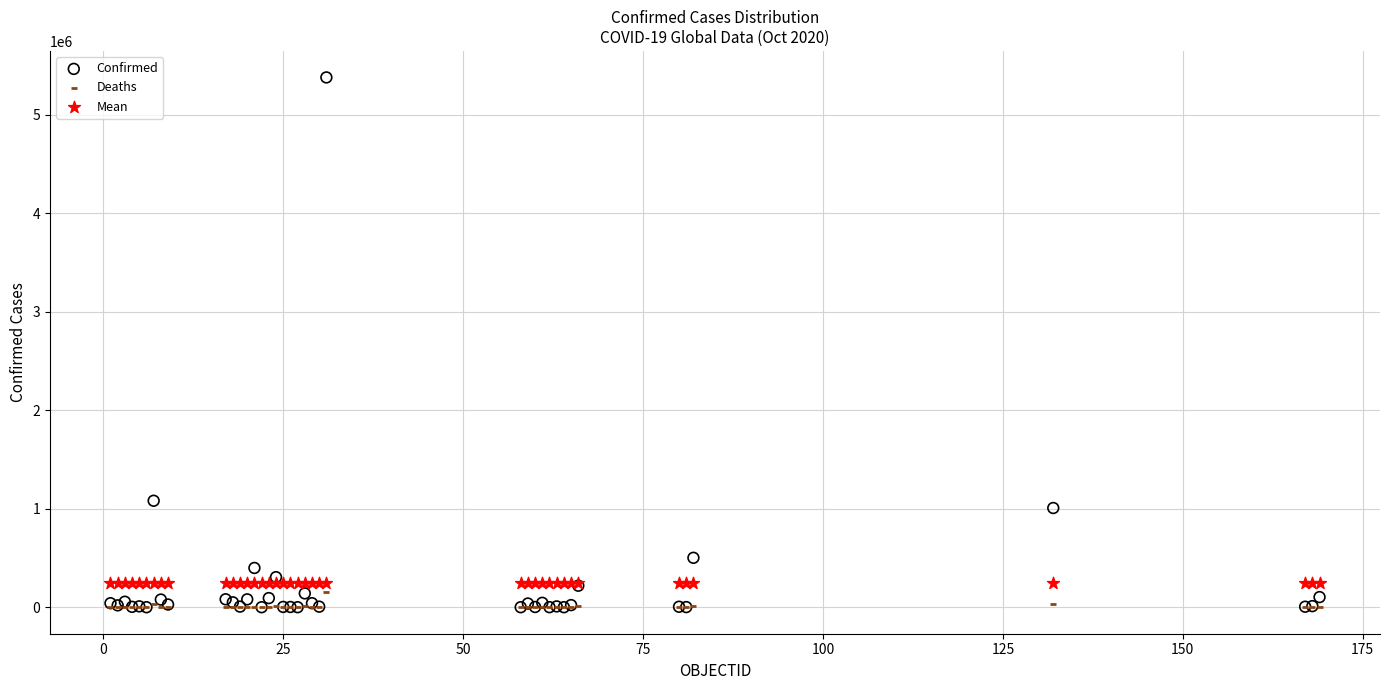

Across all series, what Y value is closest to 2690317?

1081336.0